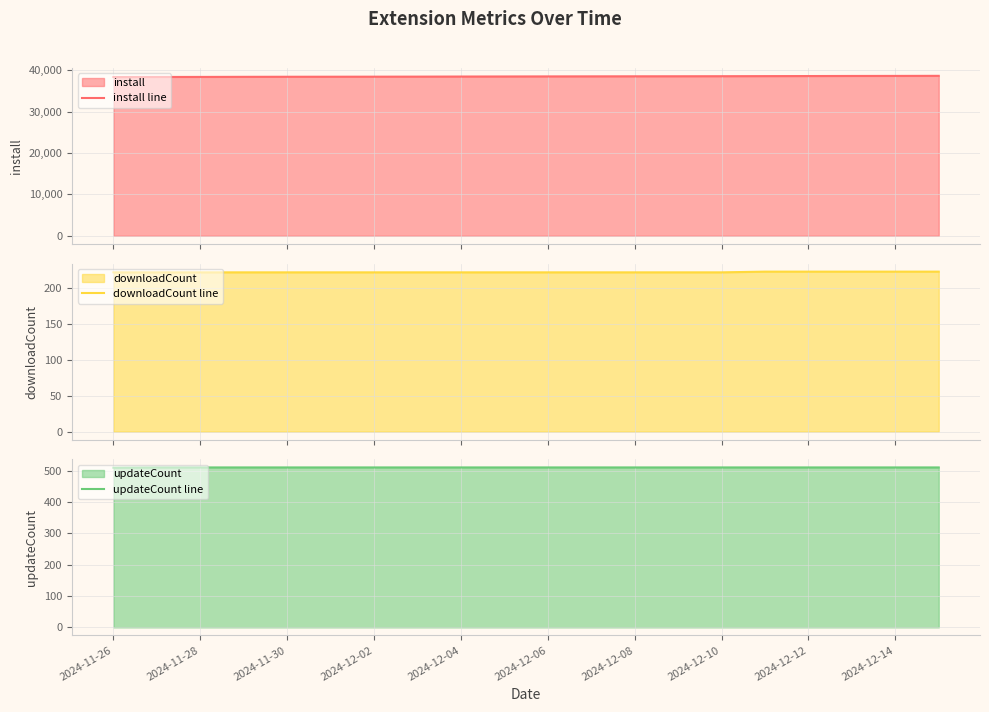

The value of updateCount line at 2024-11-28 is 145. True or false?

False